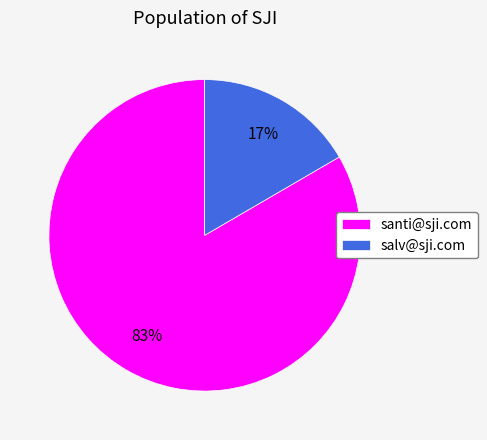

To the nearest percent, what percentage of the pie is salv@sji.com?

17%